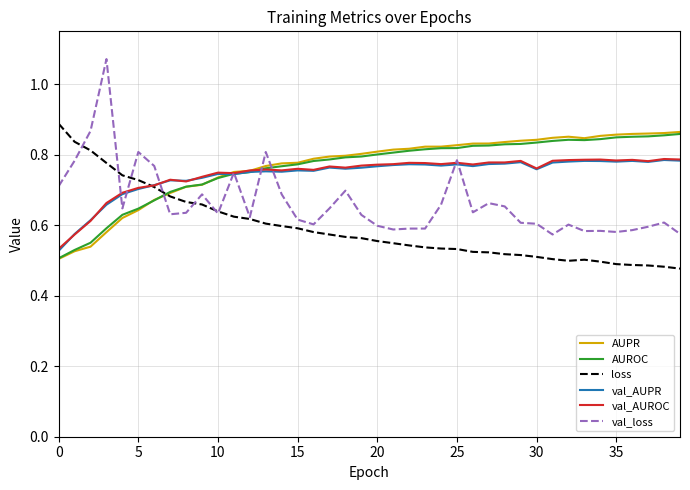

Which series has the largest range (max minus min)?

val_loss